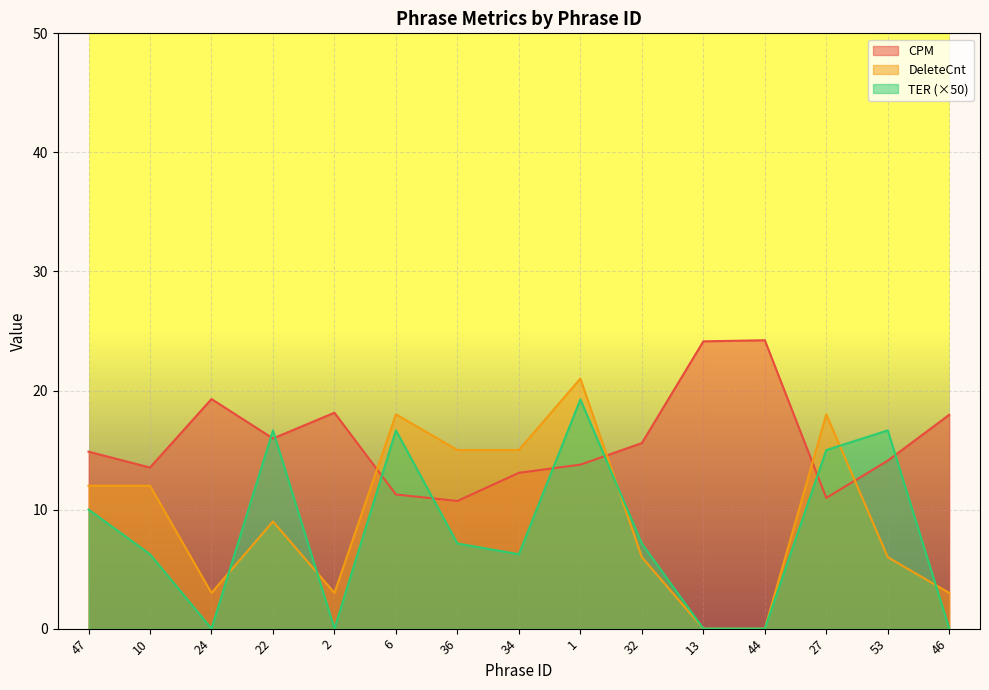

Which series changed the most between 36 and 27?

TER (×50)